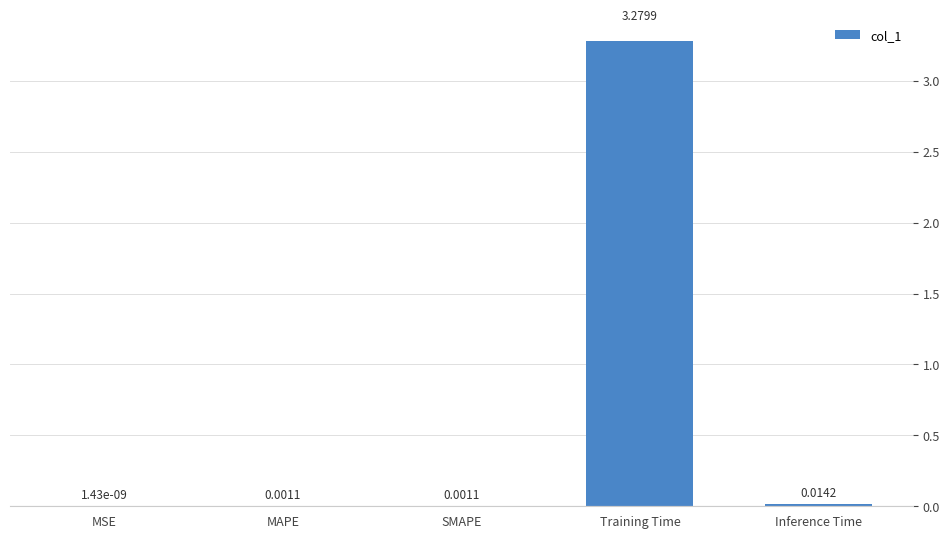

Which has a higher value, Training Time or SMAPE?

Training Time